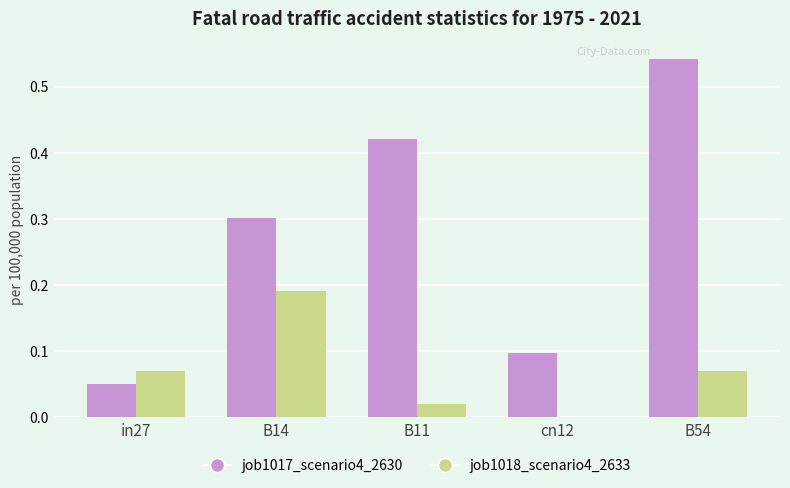

Which series changed the most between B11 and cn12?

job1017_scenario4_2630